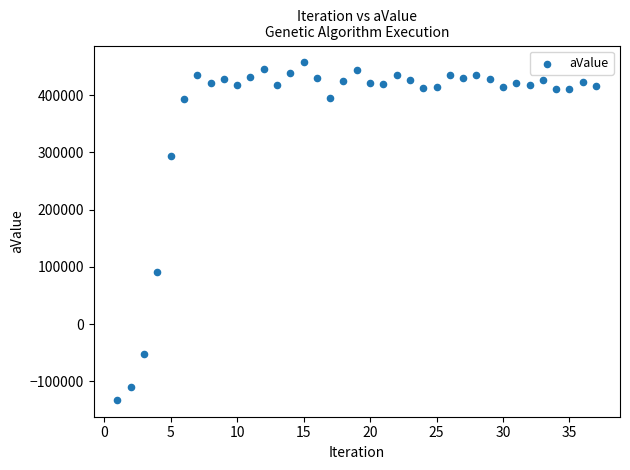

What Y value in the scatter plot is closest to 162584?

91491.4